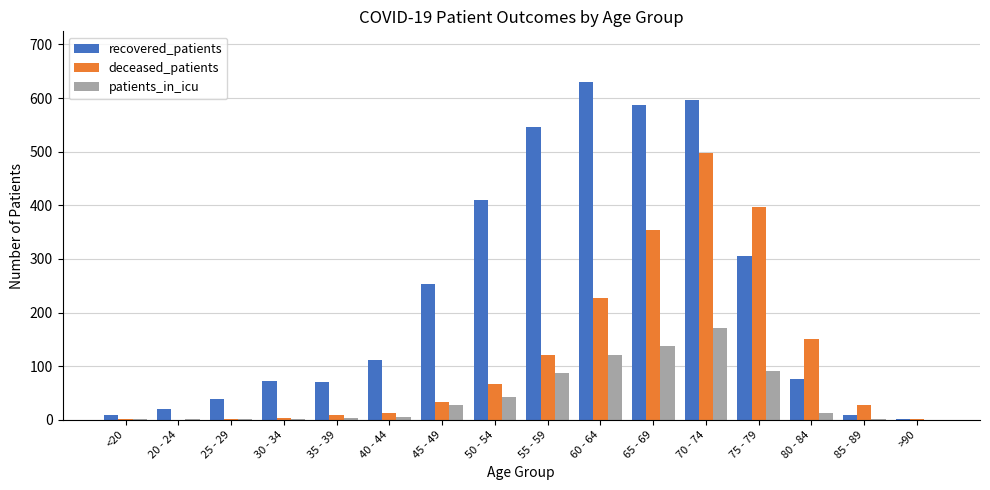

Between 85 - 89 and >90, which series saw the biggest shift?

deceased_patients